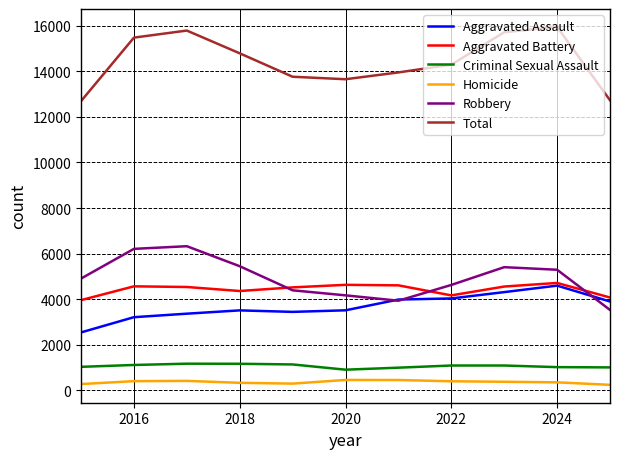

True or false: Total has more than 2 points higher than both neighbors.

False